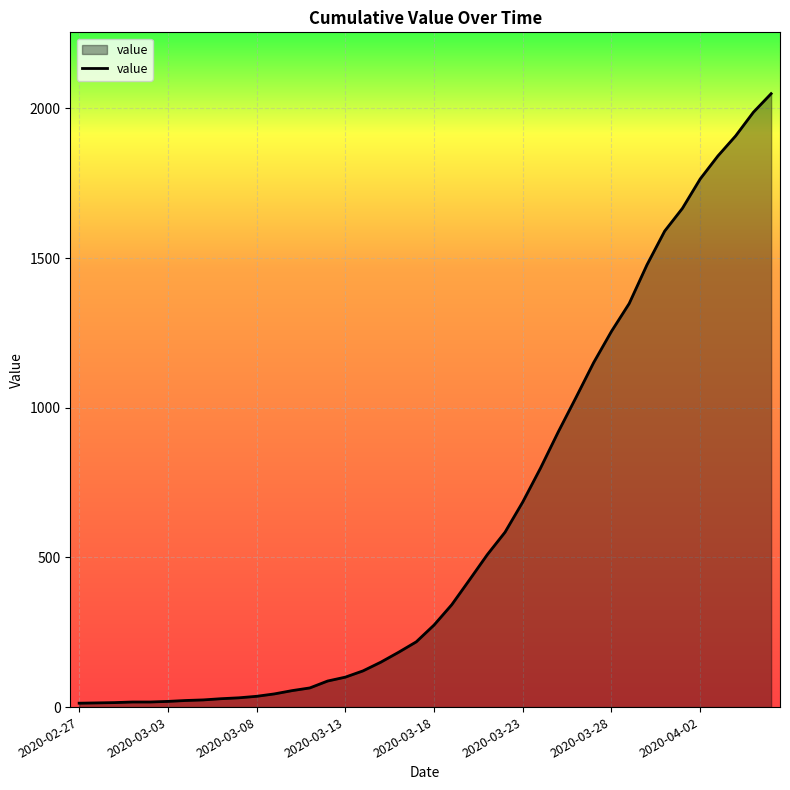

What is the greatest value displayed?

2049